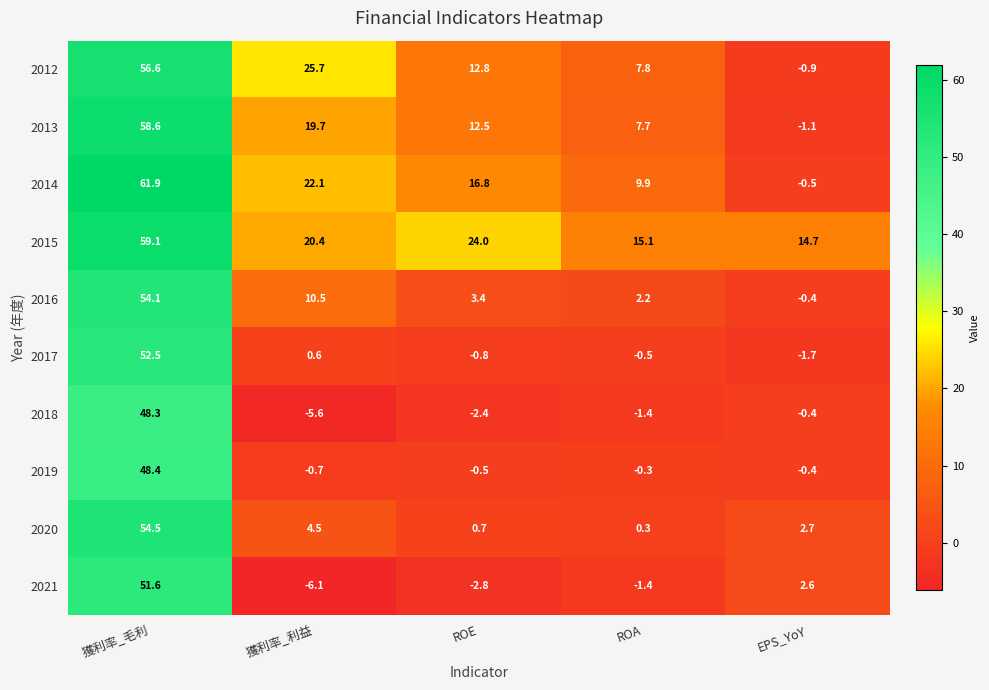

Which series changed the most between 獲利率_毛利 and ROE?

2021